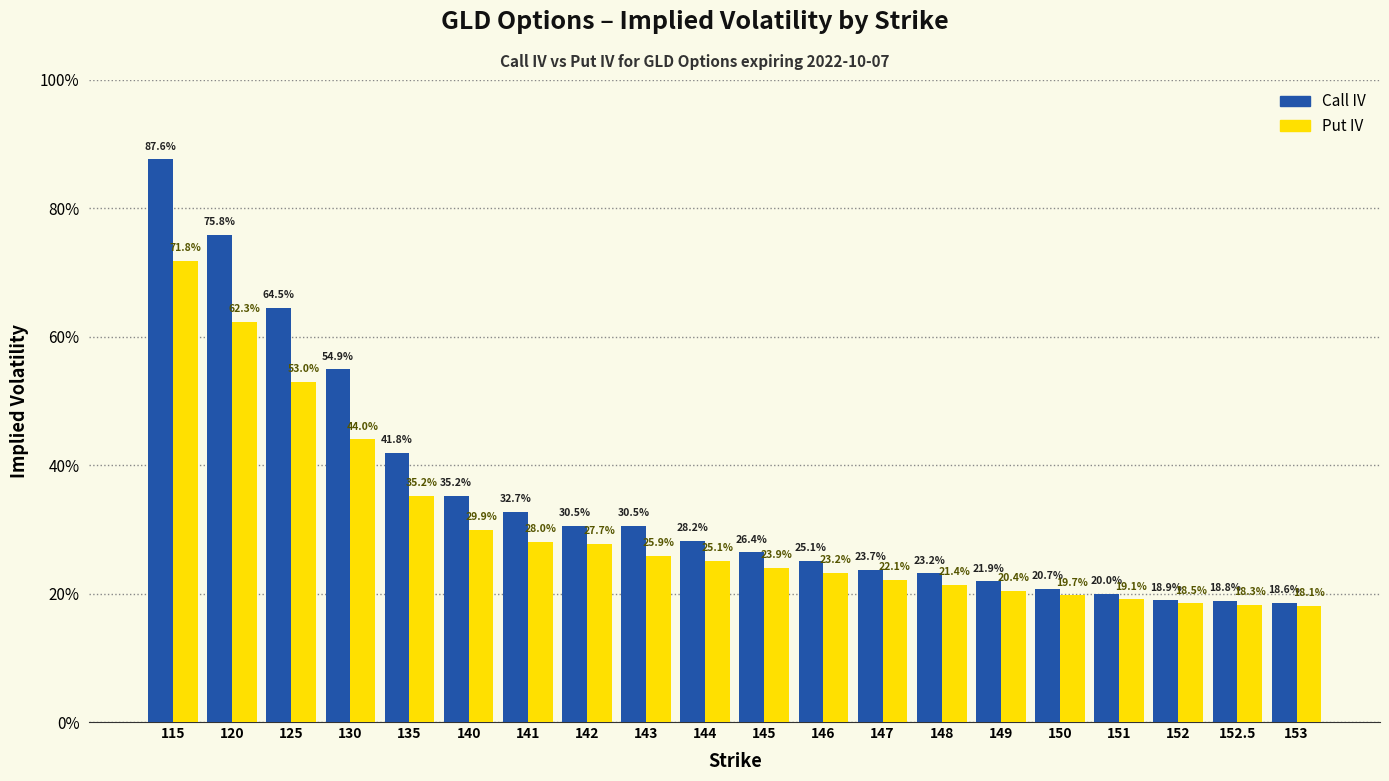

What position from the right is 144?

11